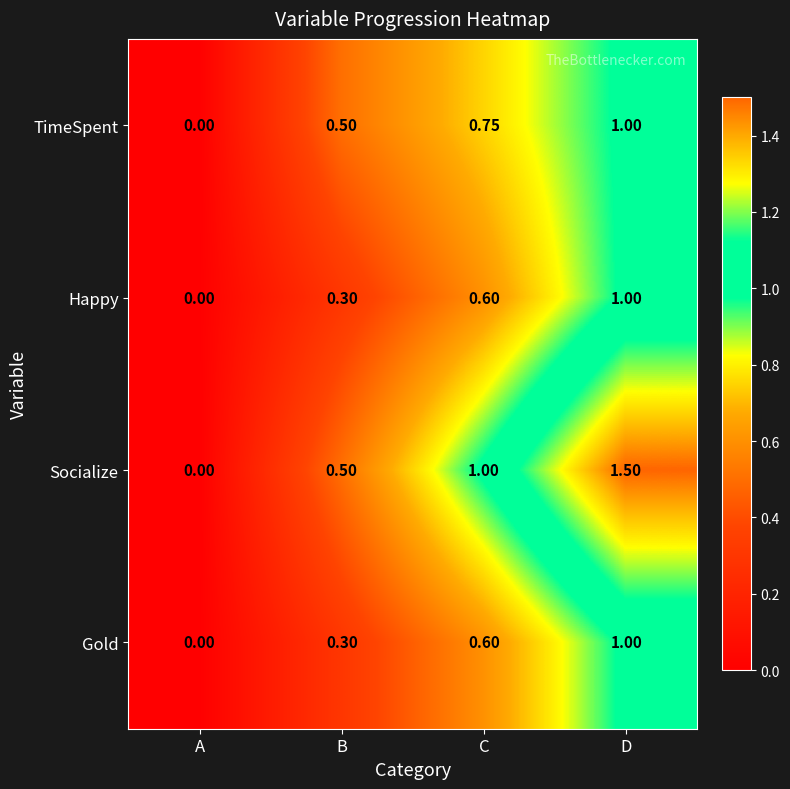

Between A and C, which series saw the biggest shift?

Socialize